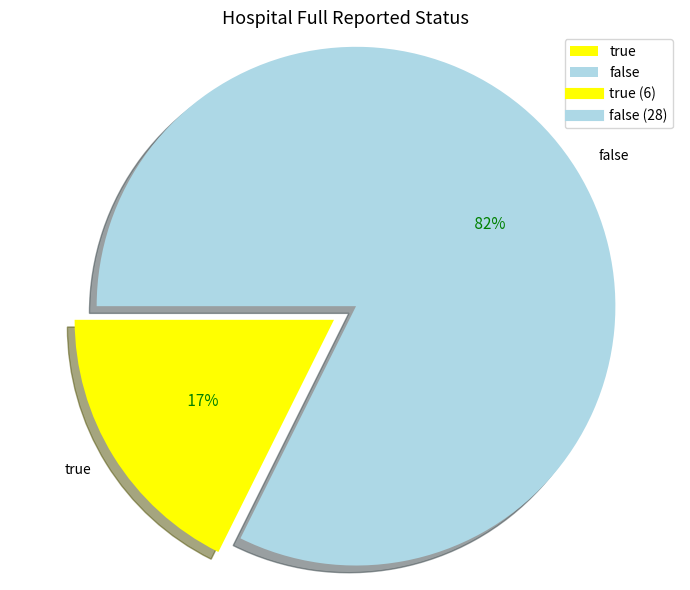

Is there any slice that represents more than half of the pie?

Yes